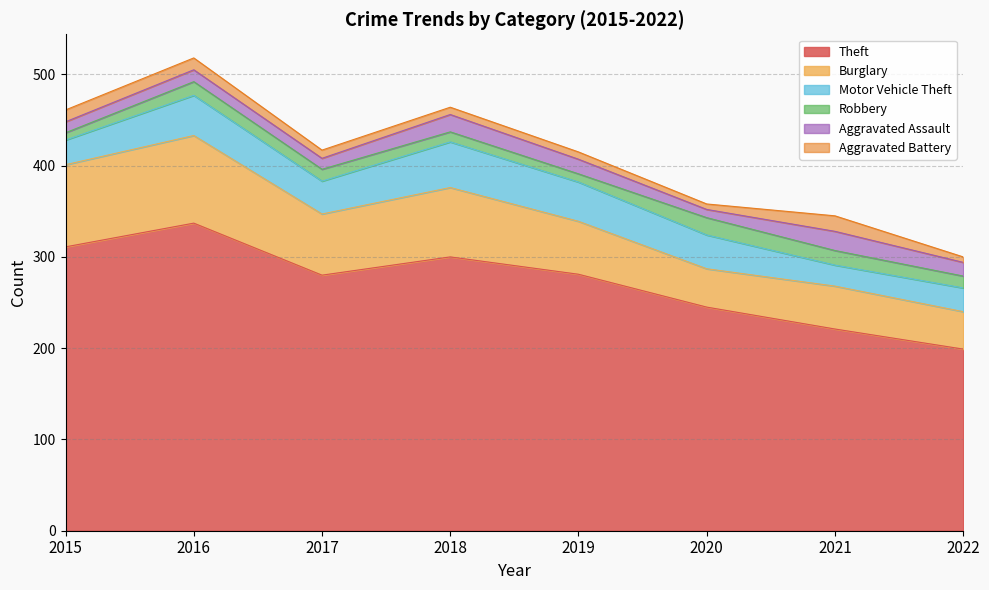

What is the total value across all series at 2020?

358